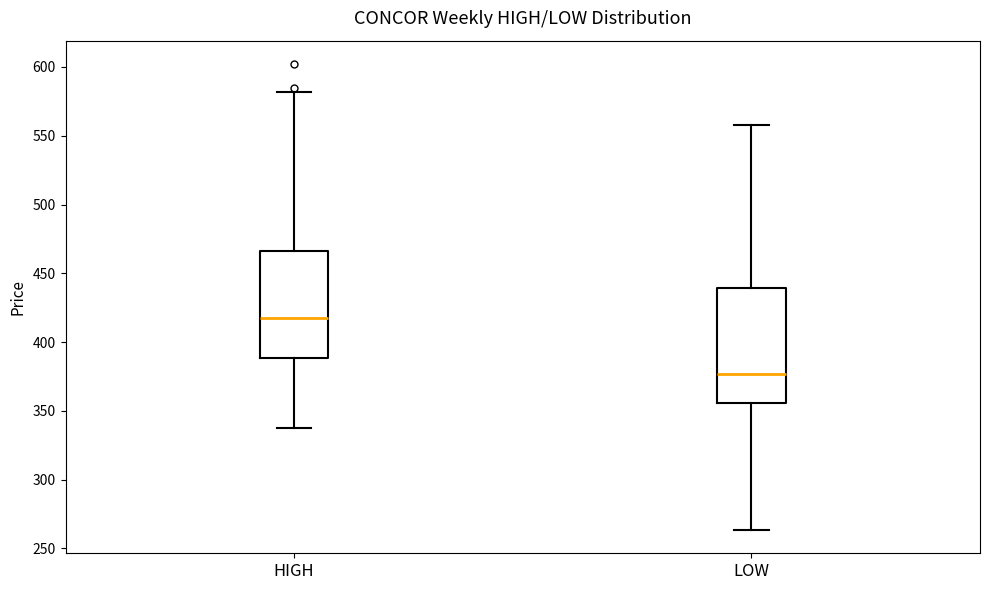

Reading left to right, read every box against the y-axis: the position of its median line, the range the box covers, and the ends of its whiskers. The values are not printed on the chart, so give them approximately, as read against the axis.

HIGH: median 415, box 390 to 465, whiskers 340 to 580
LOW: median 375, box 355 to 440, whiskers 265 to 560